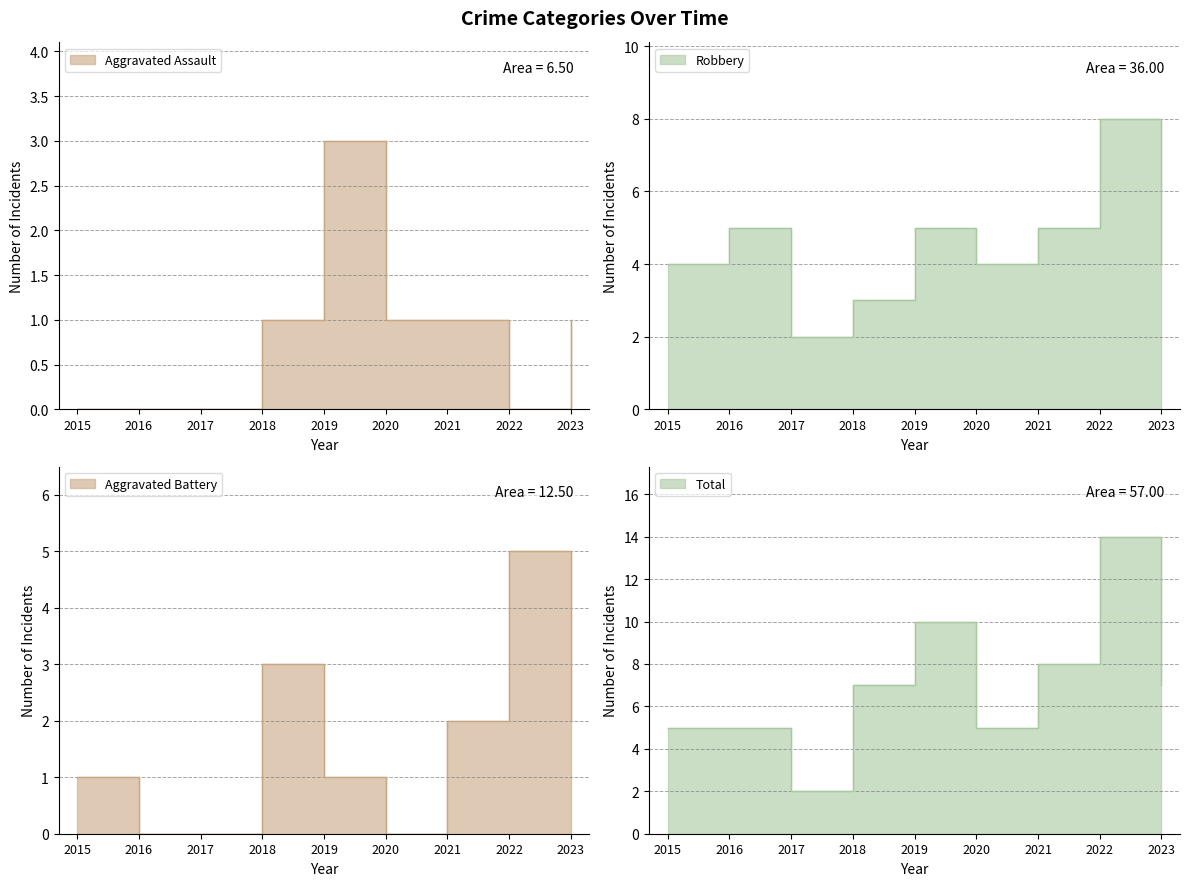

Reading right to left, what are all the values shown in this chart?

Aggravated Assault: 2023=1	2022=0	2021=1	2020=1	2019=3	2018=1	2017=0	2016=0	2015=0
Aggravated Battery: 2023=2	2022=5	2021=2	2020=0	2019=1	2018=3	2017=0	2016=0	2015=1
Robbery: 2023=4	2022=8	2021=5	2020=4	2019=5	2018=3	2017=2	2016=5	2015=4
Total: 2023=7	2022=14	2021=8	2020=5	2019=10	2018=7	2017=2	2016=5	2015=5